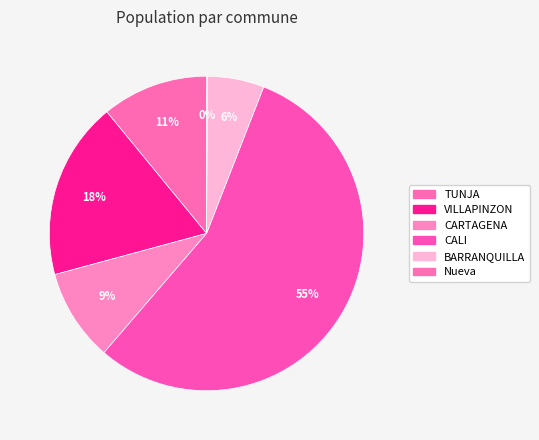

The BARRANQUILLA slice represents 15% of the pie. True or false?

False